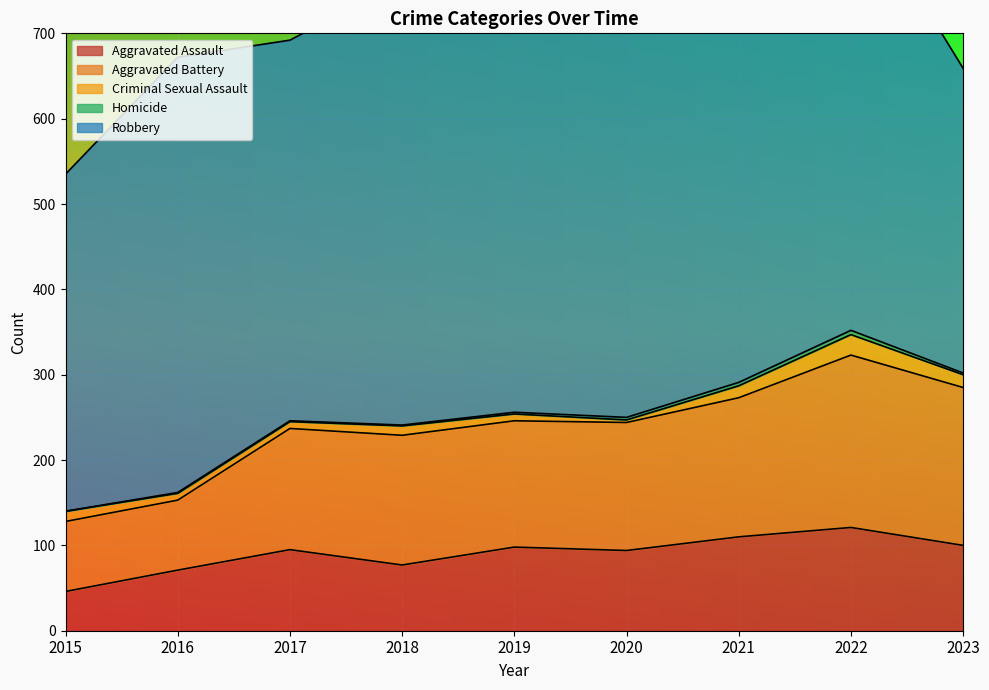

At which label does Criminal Sexual Assault reach its peak?

2022